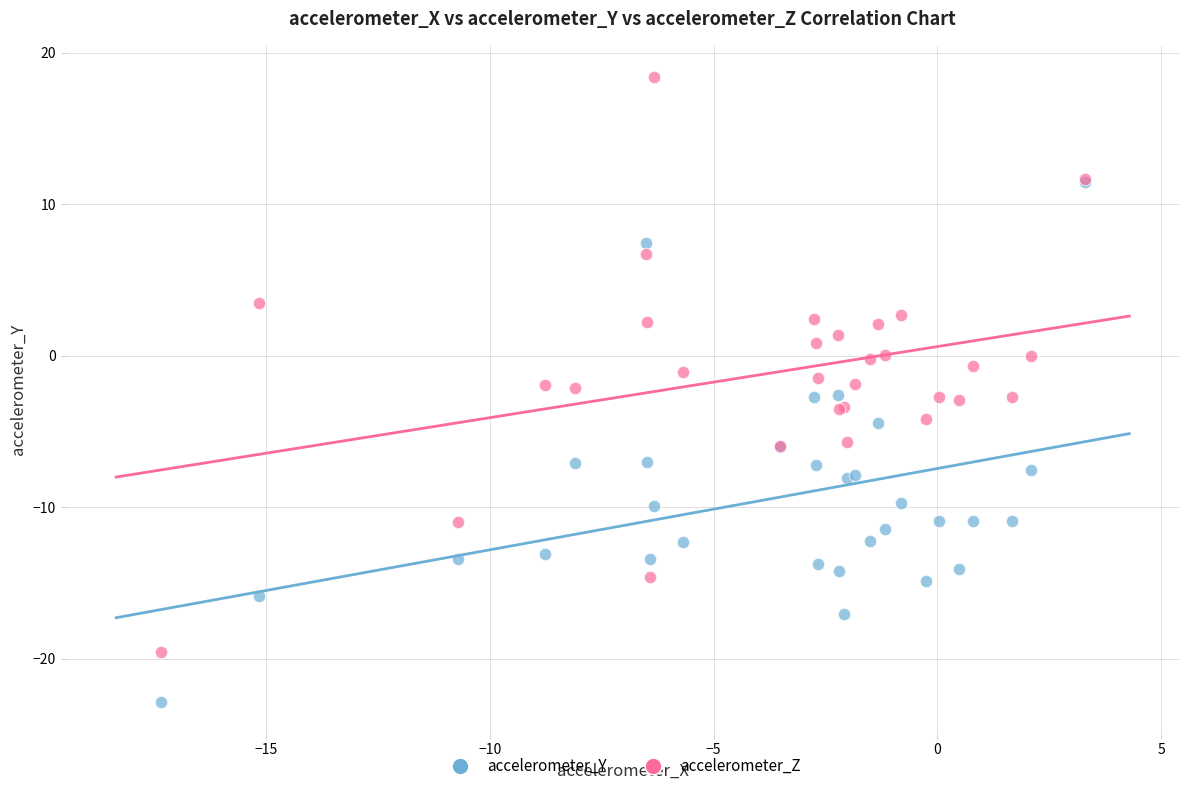

What are all the series names shown in the legend?

accelerometer_Y, accelerometer_Z